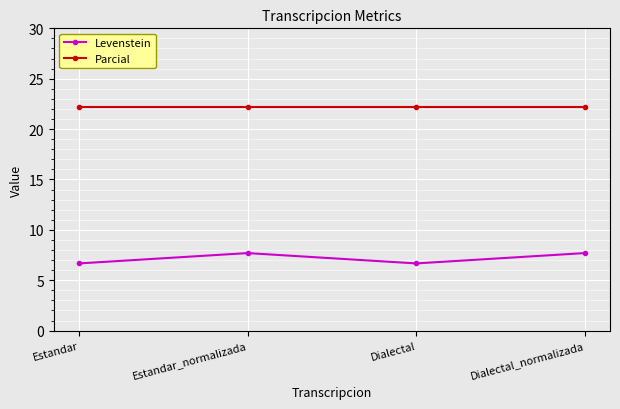

What is the lowest value of the Parcial series?

22.2